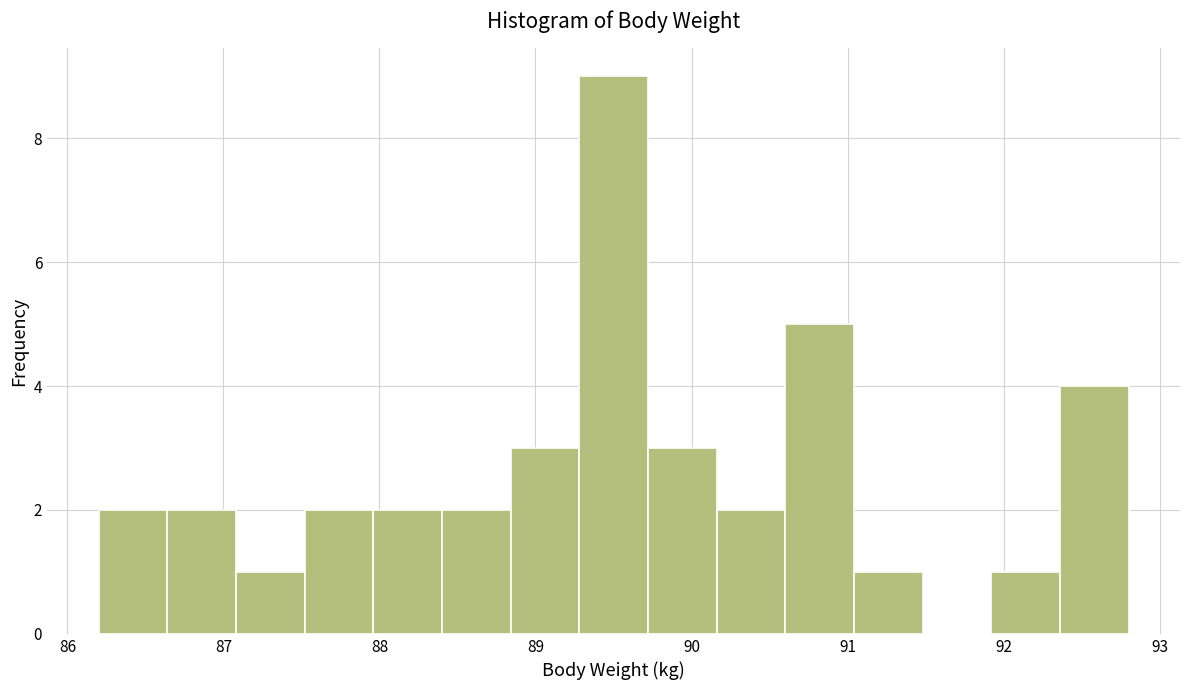

What is the height of the bar covering 89.28 to 89.72 on the x-axis? Neither the bar edges nor the heights are printed on the chart, so give them approximately, as read against the axes.

9